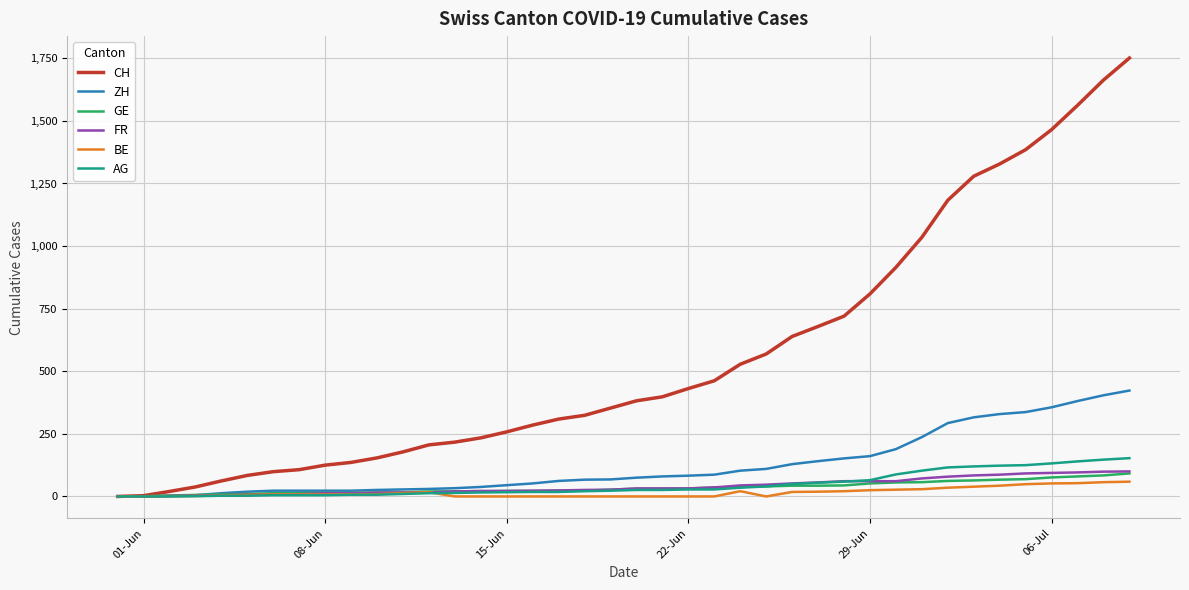

At how many categories does at least one series exceed 1098?

8